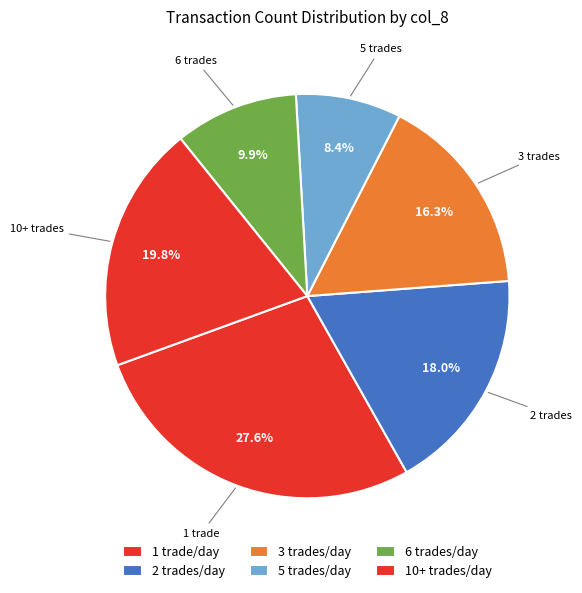

Rank the categories by value from lowest to highest.

5 trades/day, 6 trades/day, 3 trades/day, 2 trades/day, 10+ trades/day, 1 trade/day